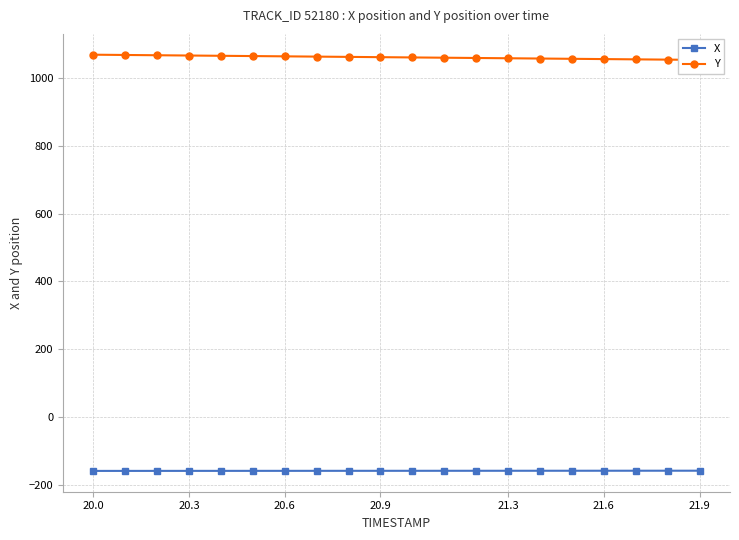

The value of X at 21.6 is -276.2. True or false?

False